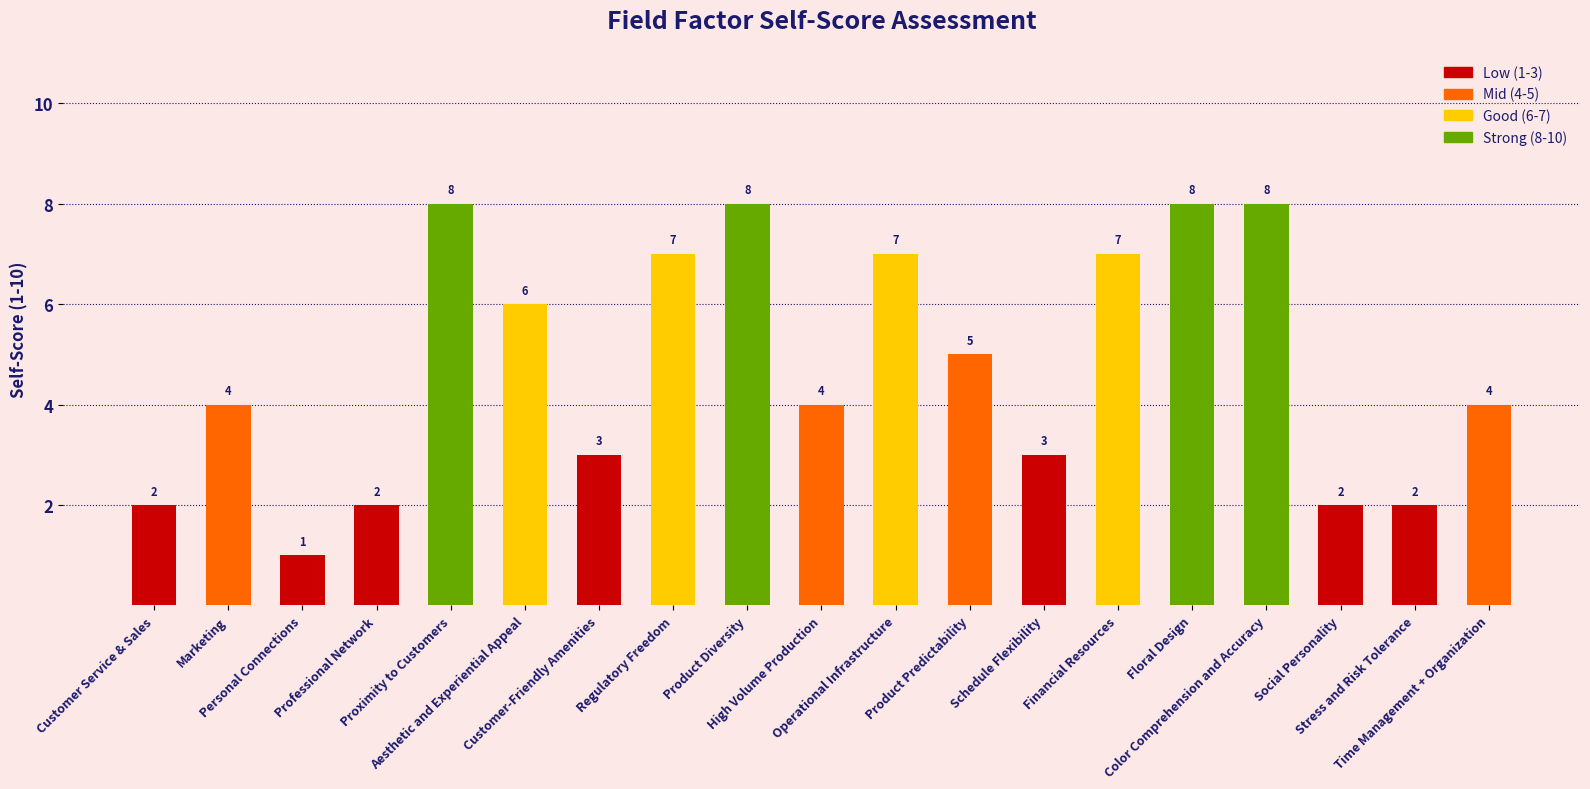

How many values are between 2 and 7?

14